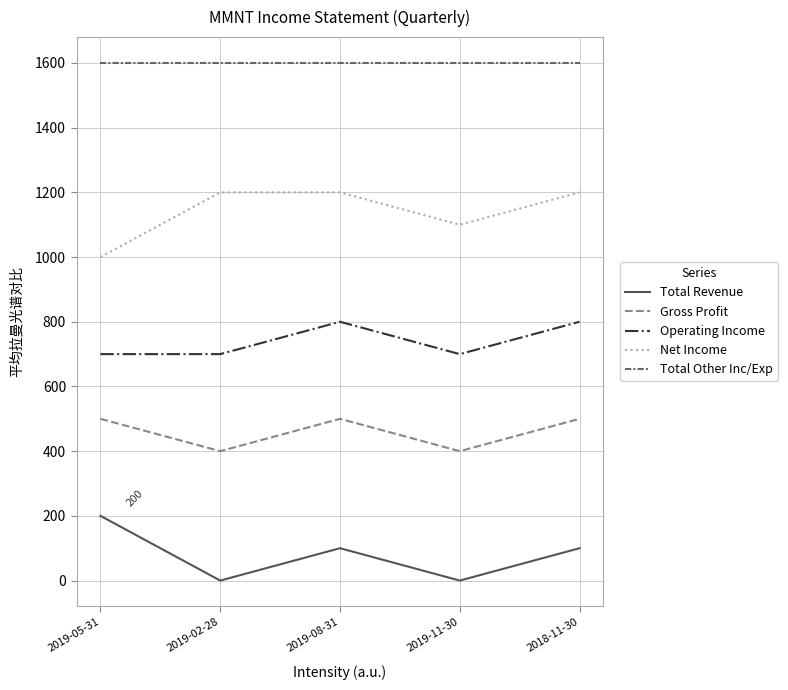

List the series in order of their overall mean, lowest first.

Total Revenue, Gross Profit, Operating Income, Net Income, Total Other Inc/Exp